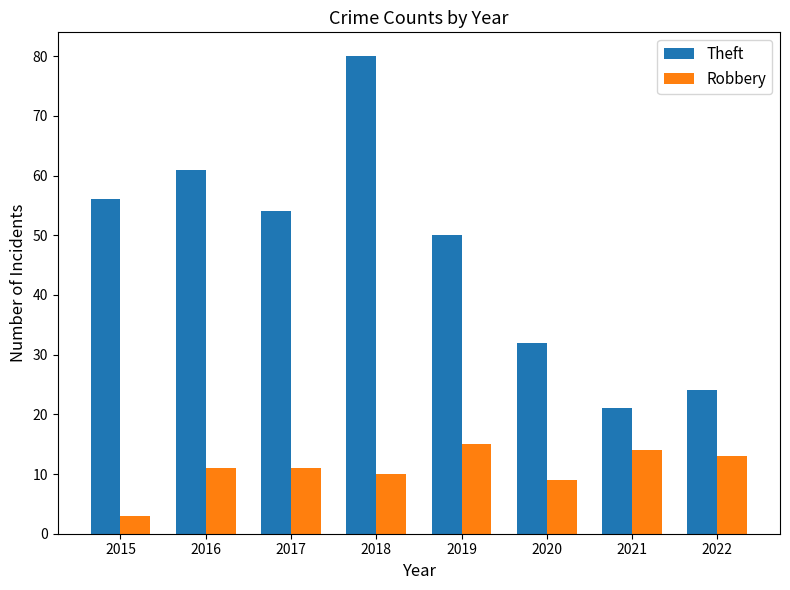

What is the value of the Theft bar at the 1st from the left?

56